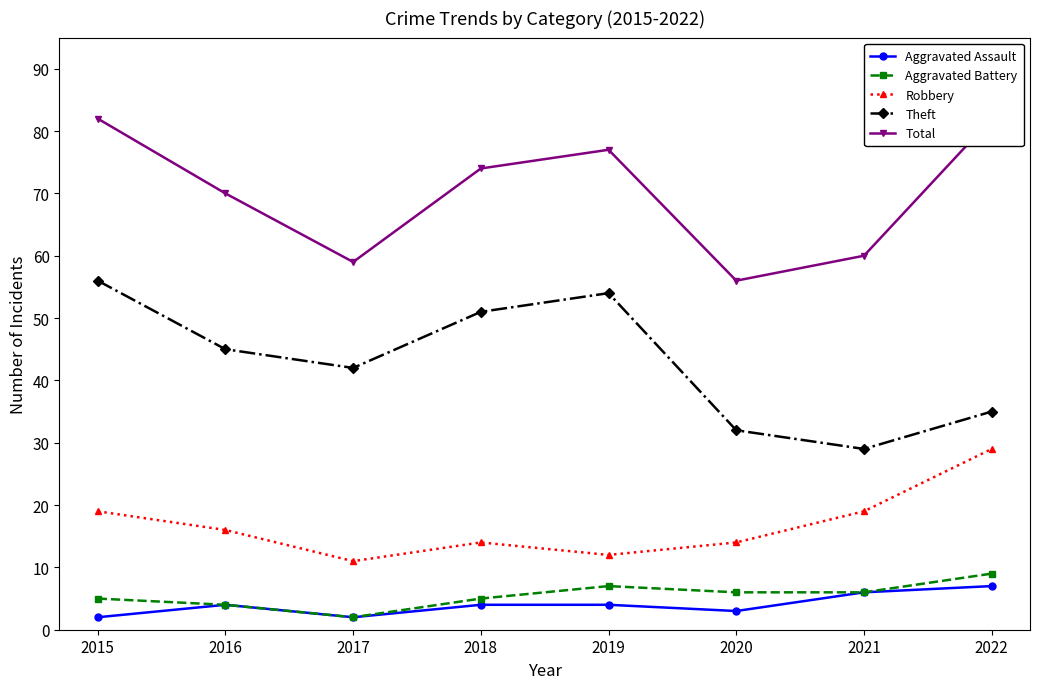

True or false: Aggravated Assault has a value of 3 at 2015.

False